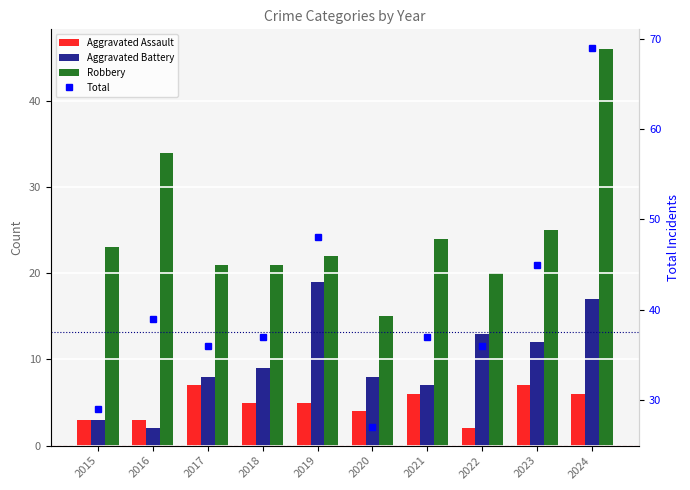

What is the difference between the highest and lowest values at 2021?

31